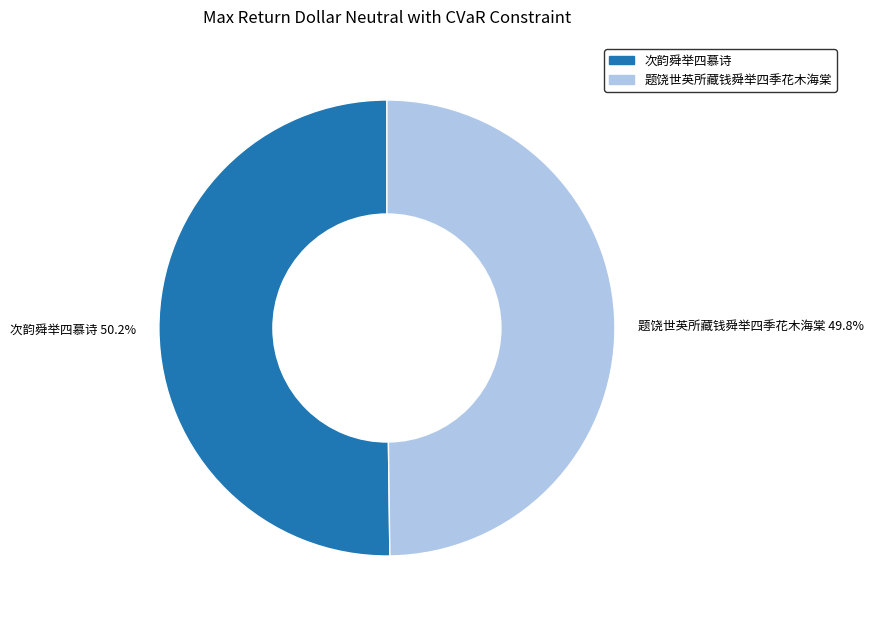

Is it true that 次韵舜举四慕诗 is 63% of the pie?

False